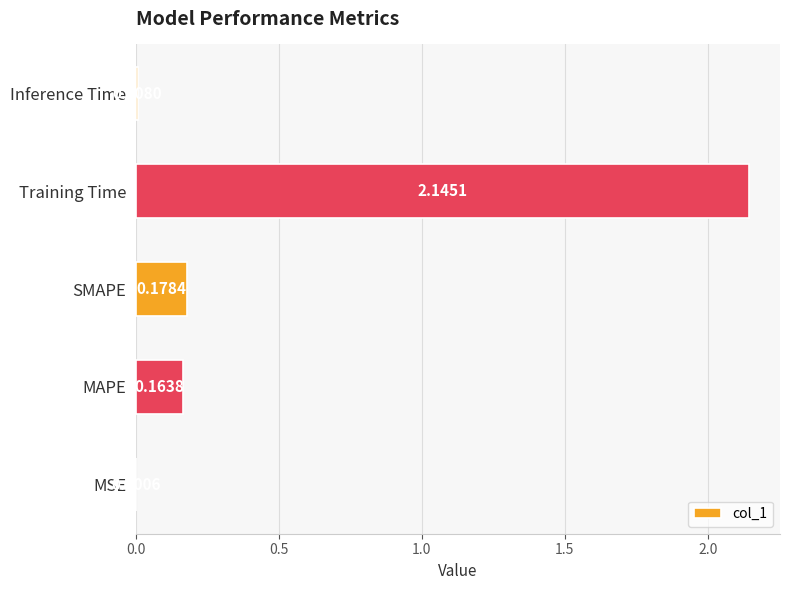

What is the sum of all values?

2.5